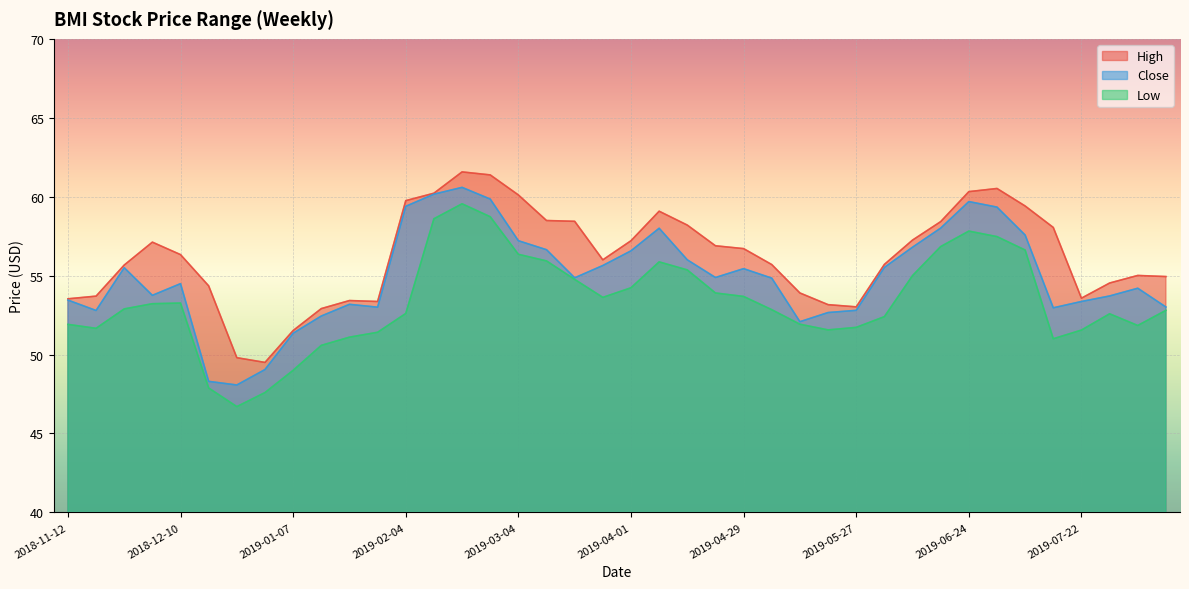

What is the average value of the low series?

53.4